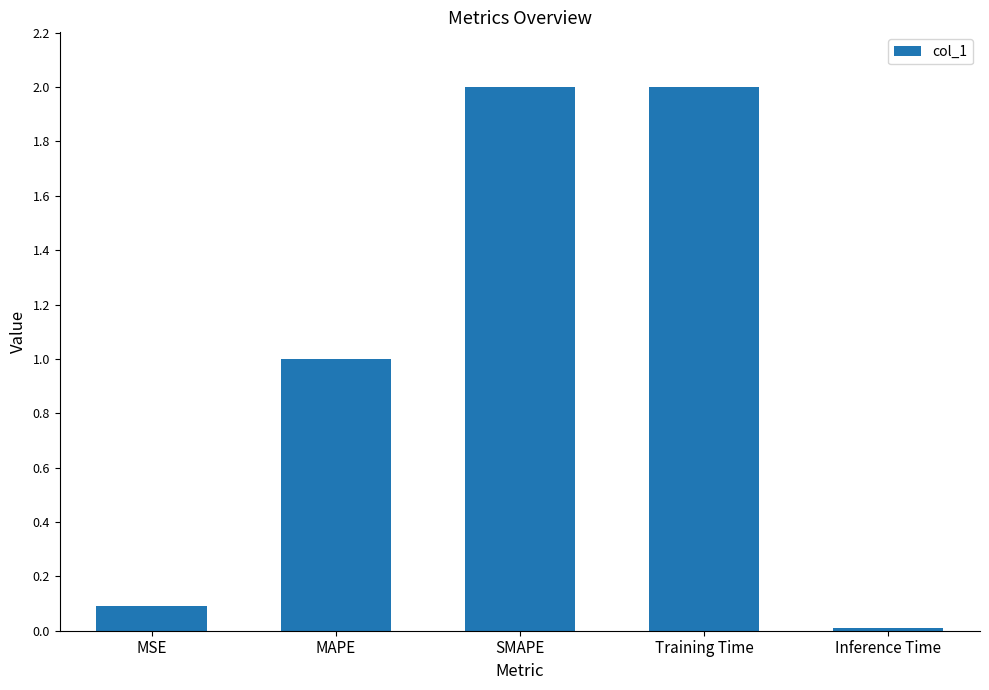

What is the label of the 1st bar from the left?

MSE